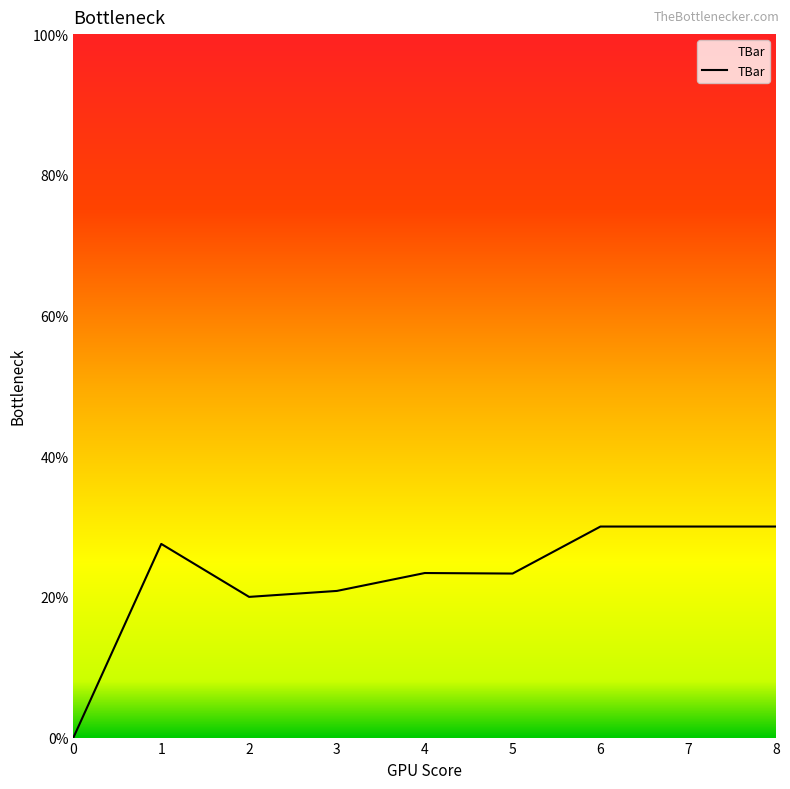

The value at 1 is 39.8. True or false?

False